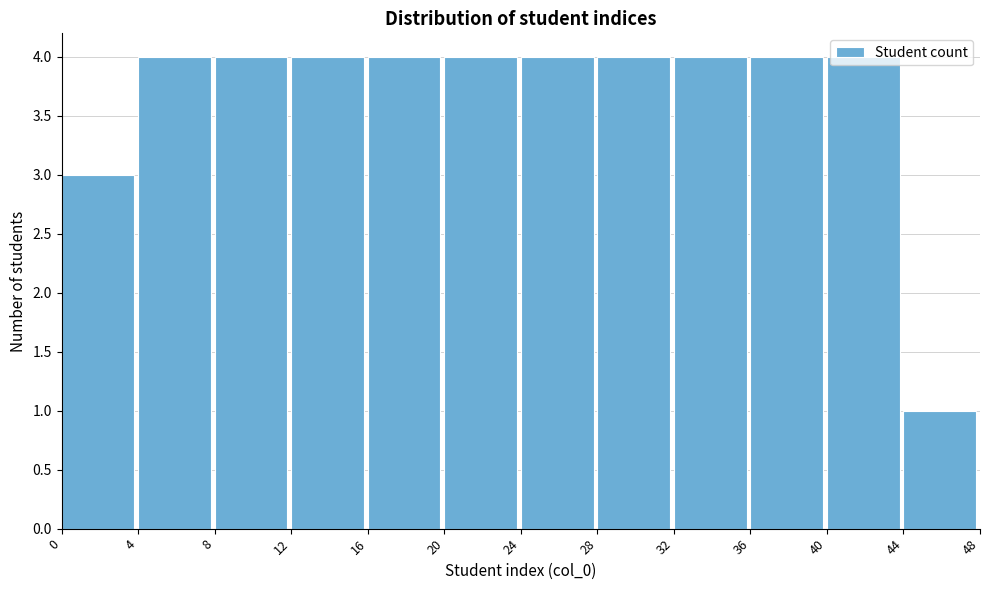

Reading left to right, list every bar in this chart as the range it spans on the x-axis followed by its height. The values are not printed on the chart, so give them approximately, as read against the axis.

0 to 4: 3
4 to 8: 4
8 to 12: 4
12 to 16: 4
16 to 20: 4
20 to 24: 4
24 to 28: 4
28 to 32: 4
32 to 36: 4
36 to 40: 4
40 to 44: 4
44 to 48: 1